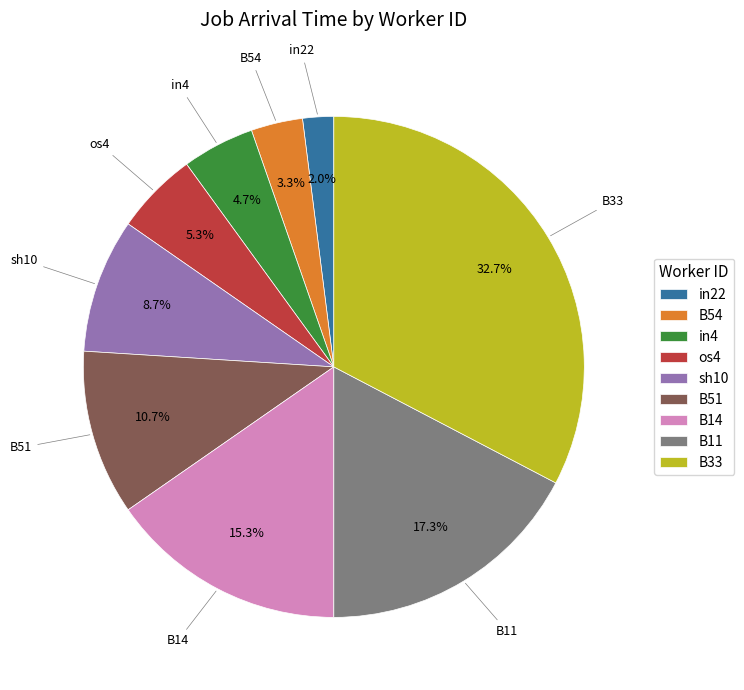

Does B54 represent more than half of the total?

No